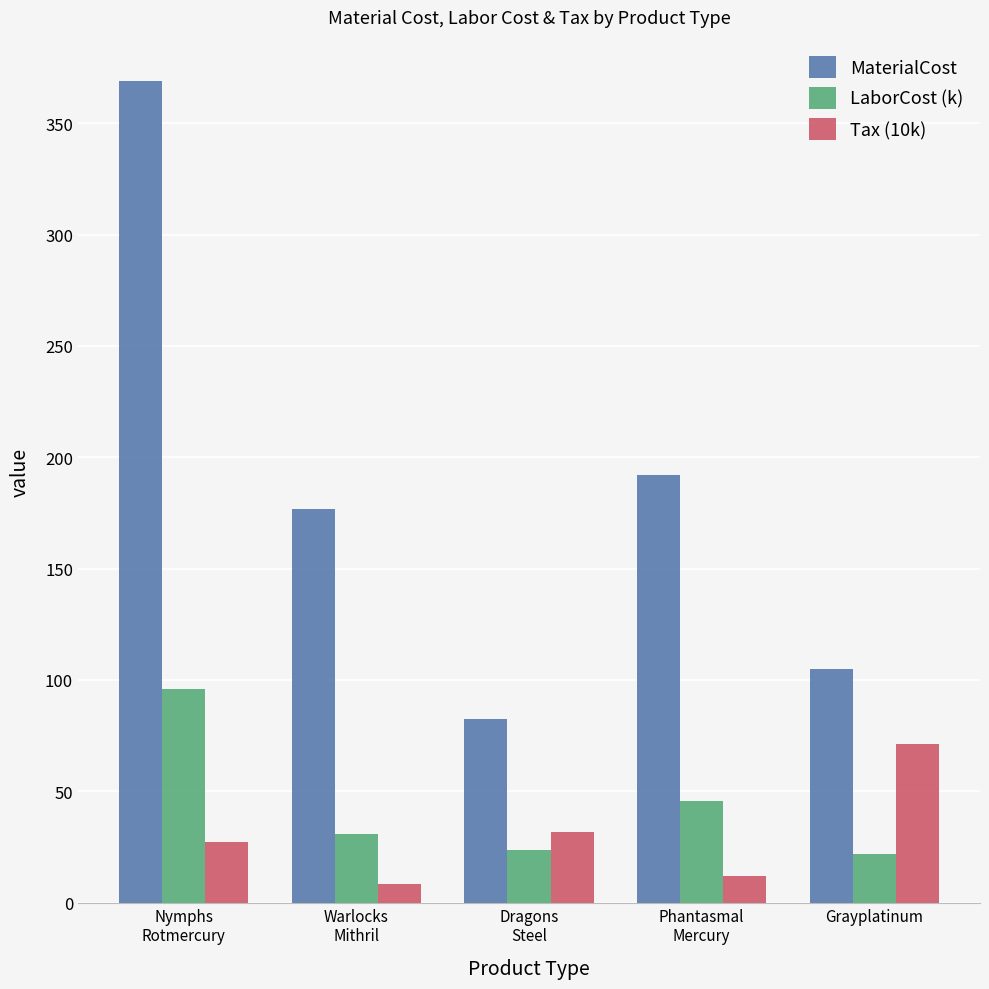

What is the difference between the second highest and second lowest values in the Tax (10k) series?

19.4